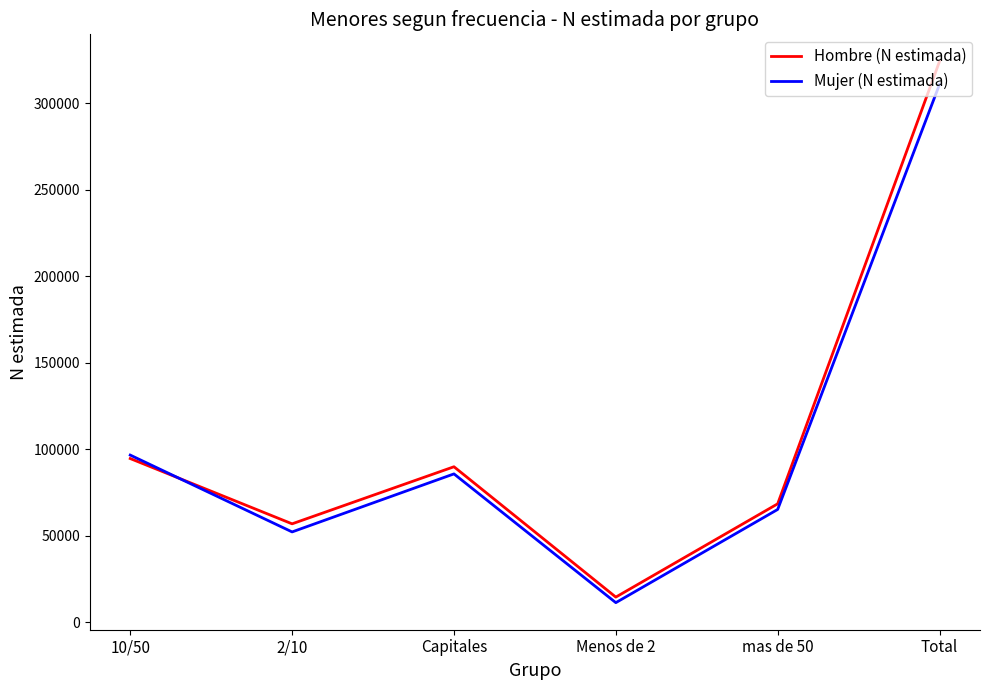

What is the difference between the second highest and second lowest values in the Mujer (N estimada) series?

44430